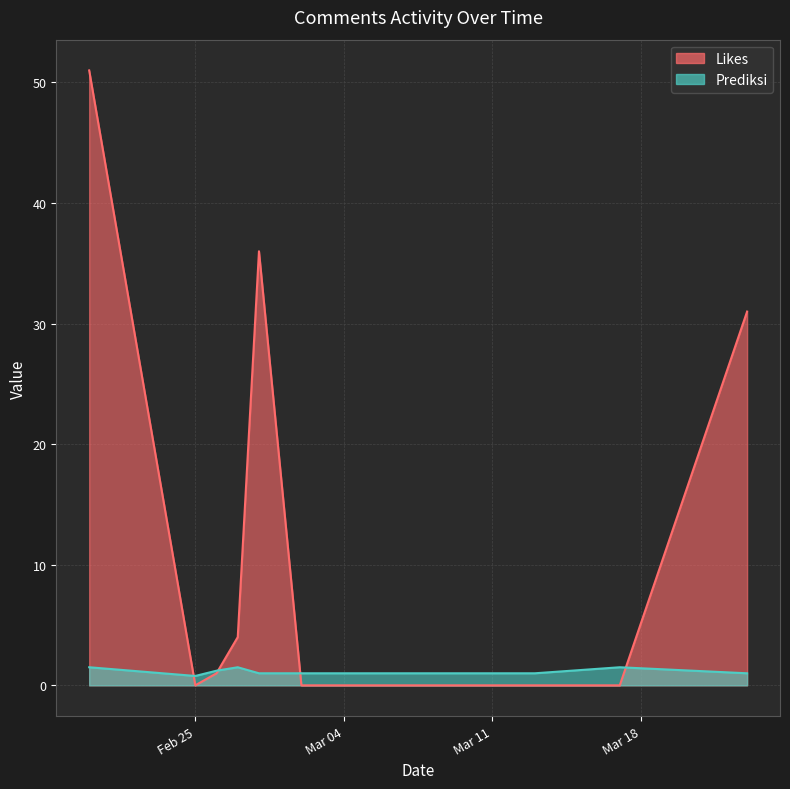

List the series in order of their overall mean, highest first.

Likes, Prediksi